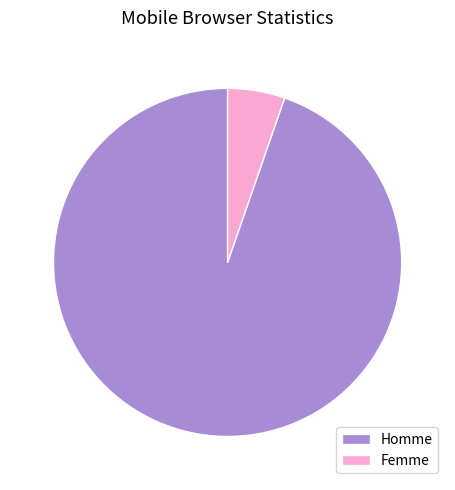

Is Femme the majority of the pie?

No